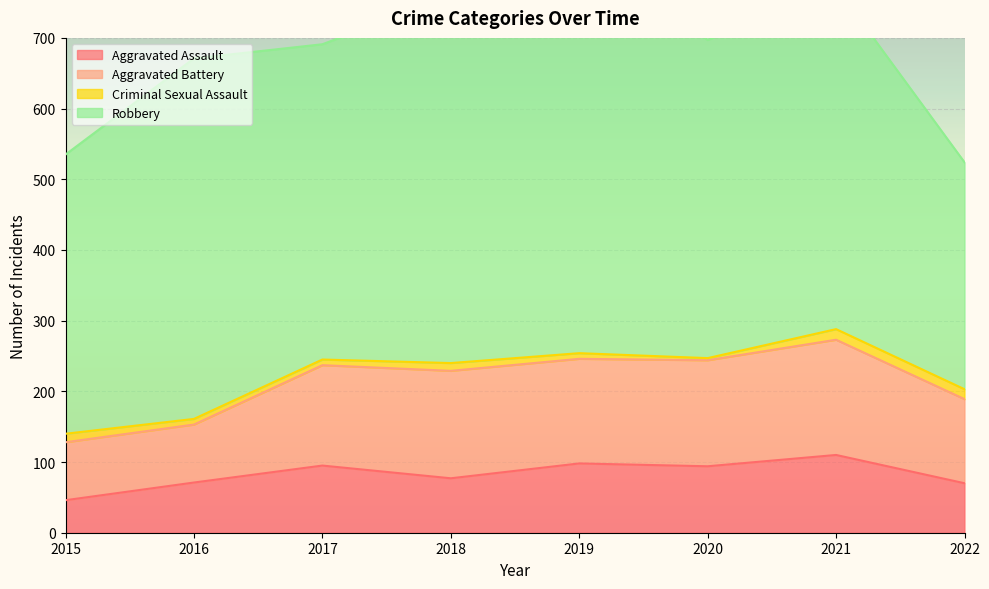

What is the average value of the Robbery series?

464